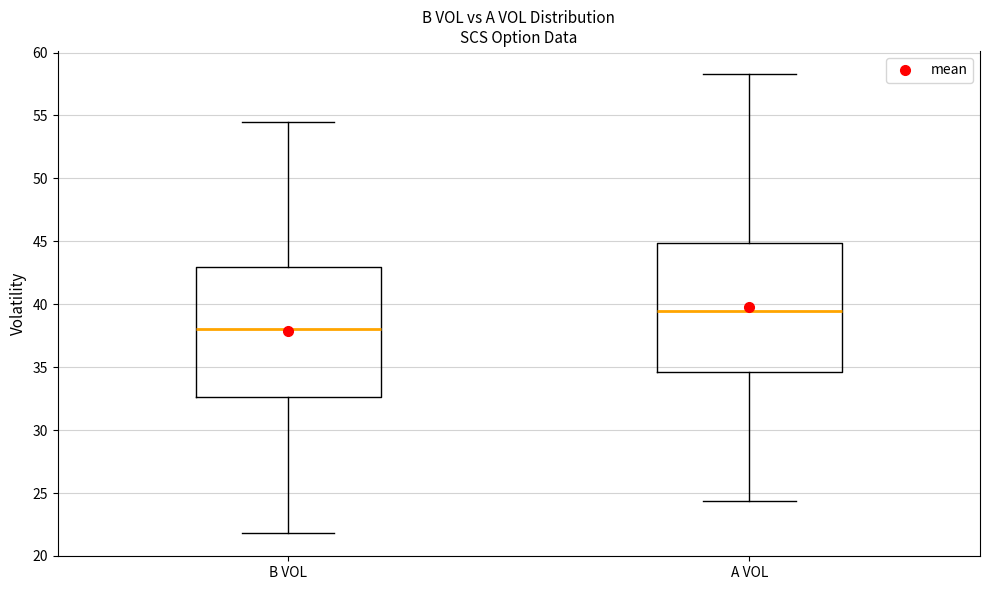

Reading left to right, read every box against the y-axis: the position of its median line, the range the box covers, and the ends of its whiskers. The values are not printed on the chart, so give them approximately, as read against the axis.

B VOL: median 38.0, box 32.5 to 43.0, whiskers 22.0 to 54.5
A VOL: median 39.5, box 34.5 to 45.0, whiskers 24.5 to 58.5